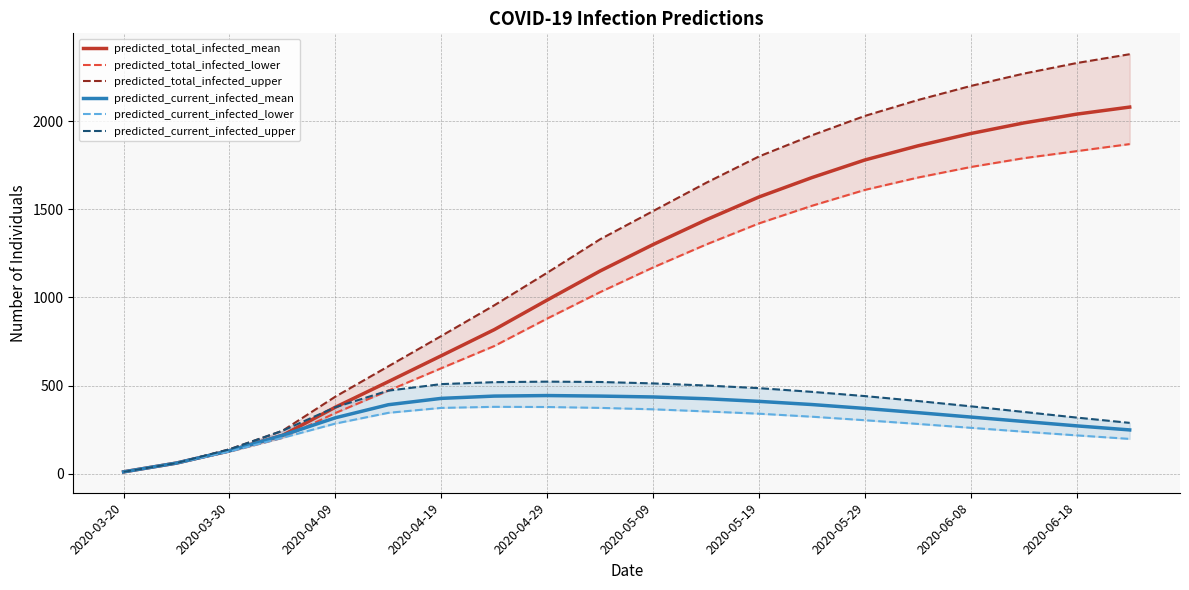

The predicted_total_infected_mean series shows 995 at 2020-05-29. True or false?

False